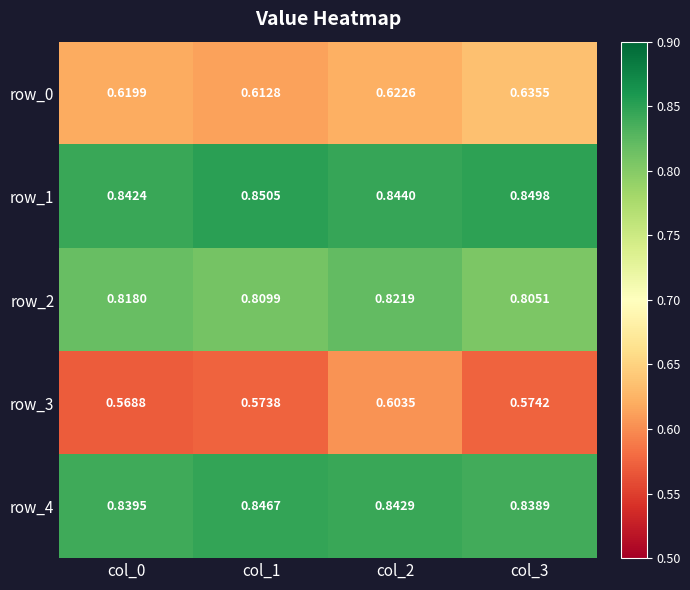

Is the value of row_0 at col_0 greater than the value of row_2 at col_2?

No